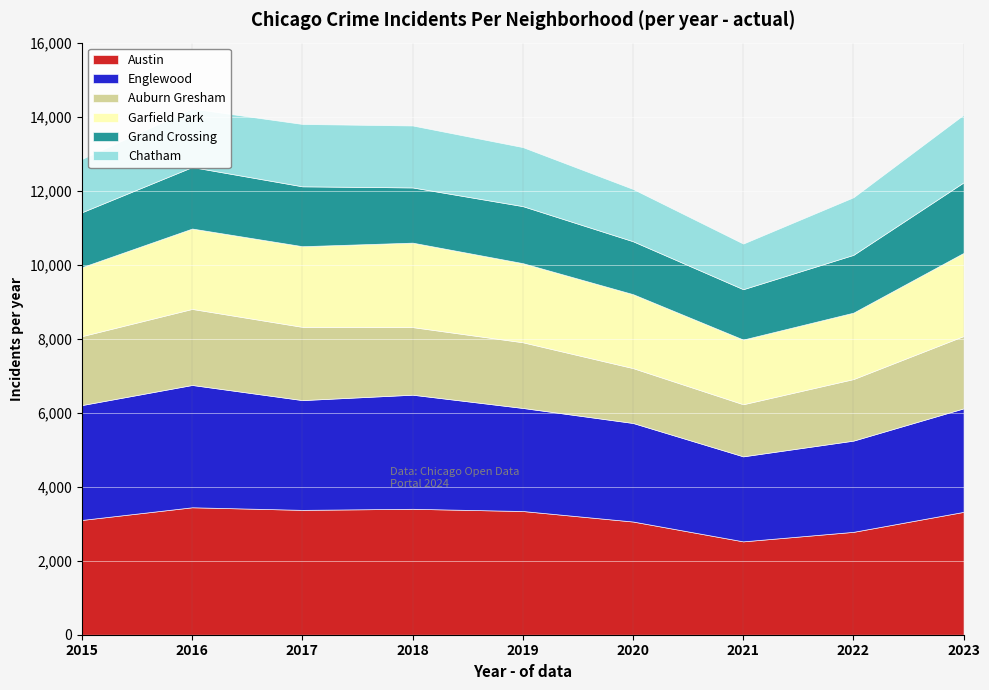

How many interior local valleys does the Grand Crossing series have?

2